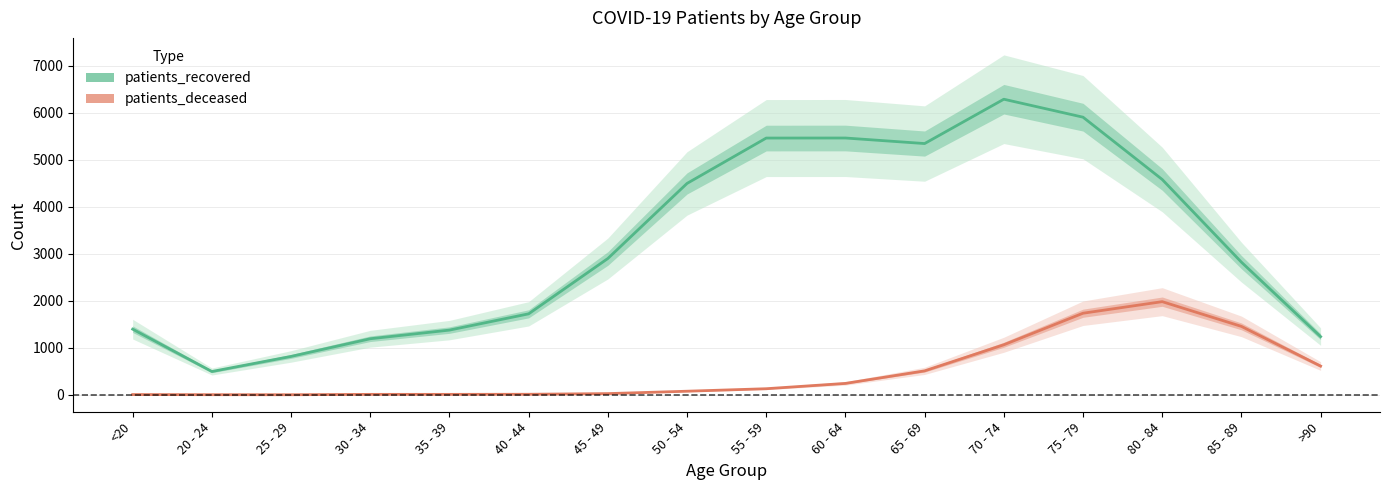

How many lines are shown in the chart?

2